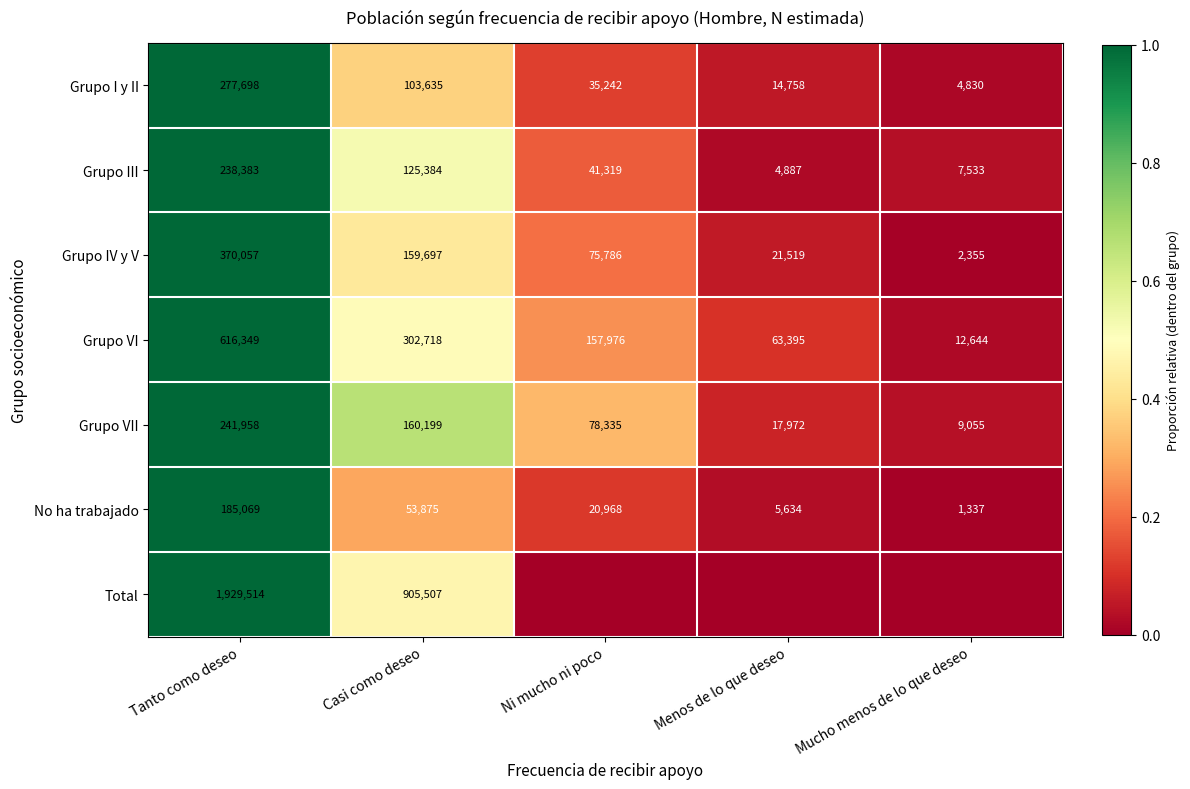

What is the greatest value displayed?

1.0